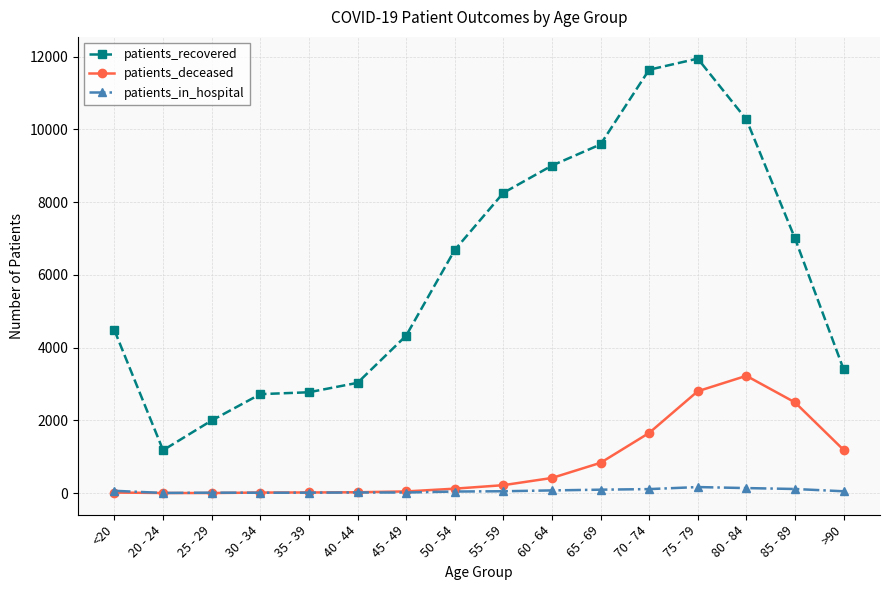

True or false: patients_recovered has a value of 10278 at 80 - 84.

True